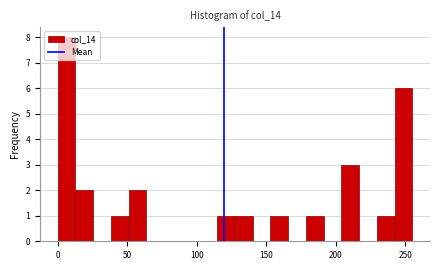

Read against the x-axis, roughly where is the centre of the tallest bar?

5